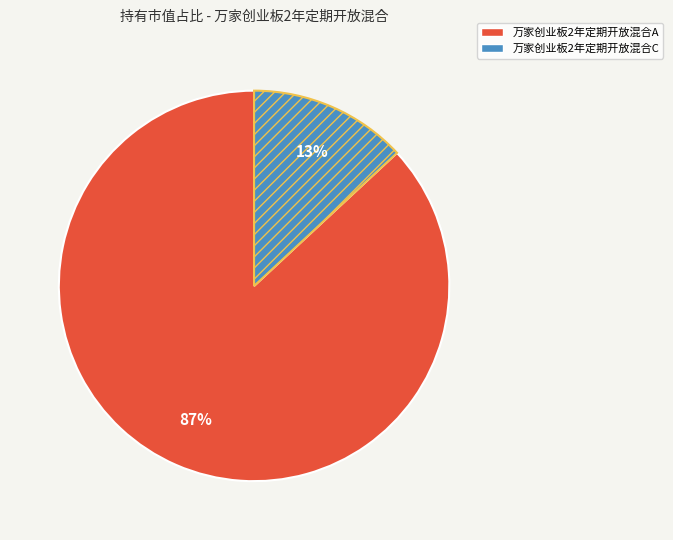

Rank the categories by value from lowest to highest.

万家创业板2年定期开放混合C, 万家创业板2年定期开放混合A